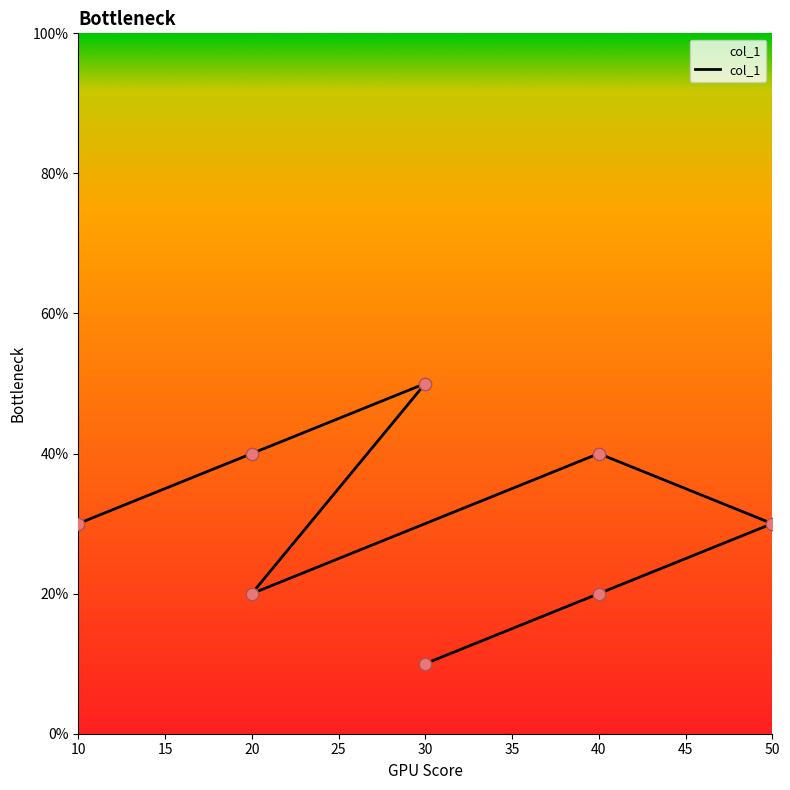

Between 20 and 40, which is larger?

40